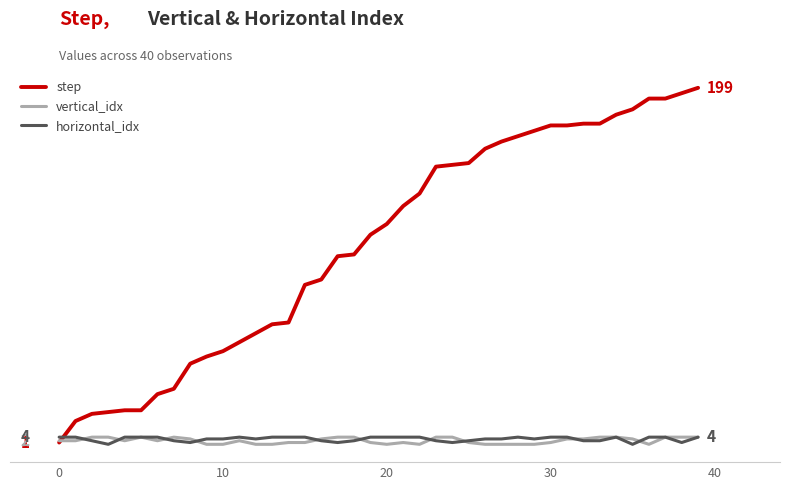

What is the value of the vertical_idx point at the 18th from the left?

4